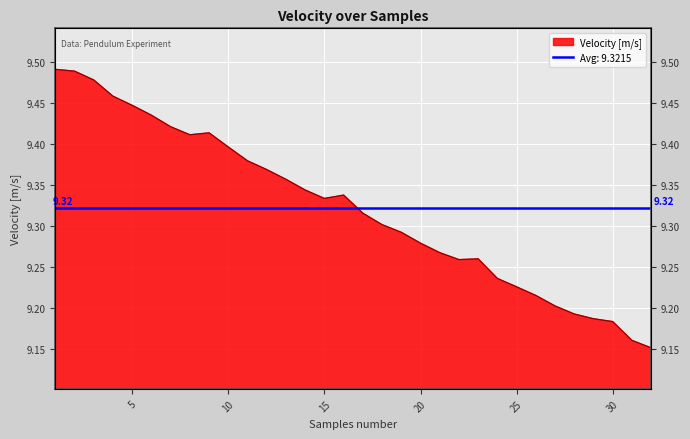

List the labels in order of value, smallest first.

32, 31, 30, 29, 28, 27, 26, 25, 24, 22, 23, 21, 20, 19, 18, 17, 15, 16, 14, 13, 12, 11, 10, 8, 9, 7, 6, 5, 4, 3, 2, 1